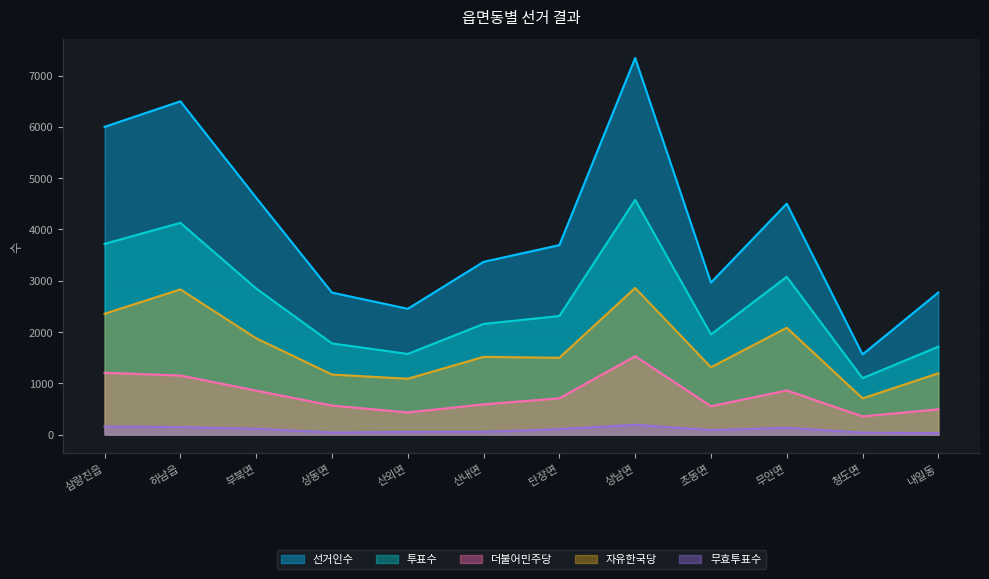

The value of 무효투표수 at 산외면 is 52. True or false?

True